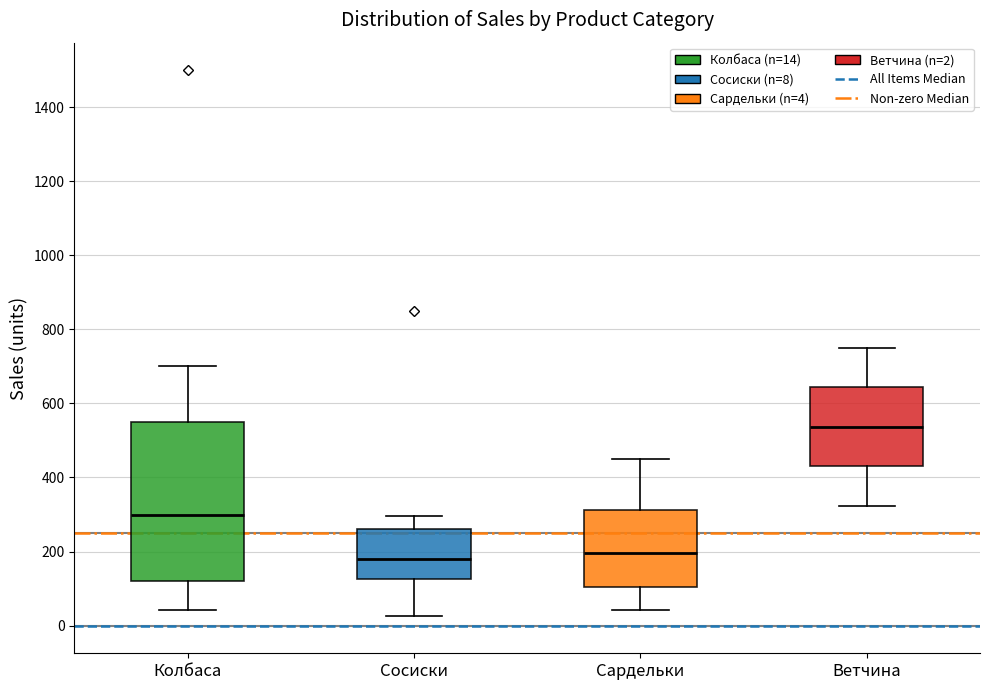

Where does the median line of the box for Ветчина sit on the y-axis? The values are not printed on the chart, so give them approximately, as read against the axis.

540